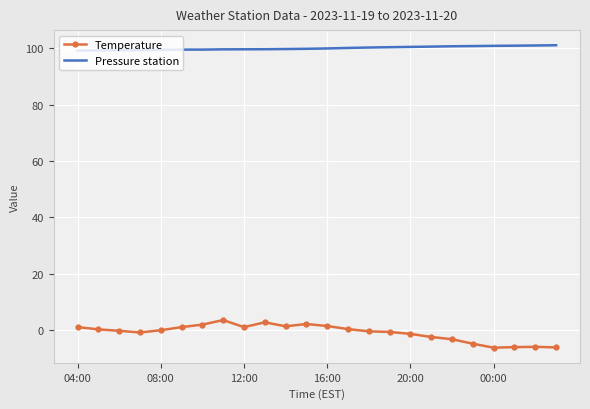

At how many categories does at least one series exceed 13?

24